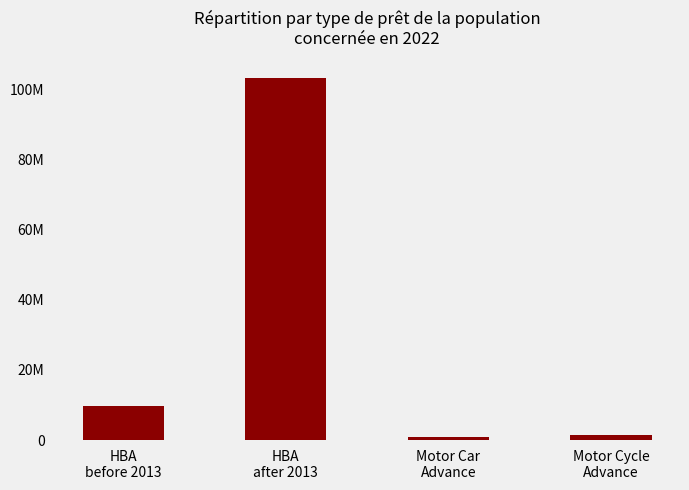

What position from the left is HBA
after 2013?

2